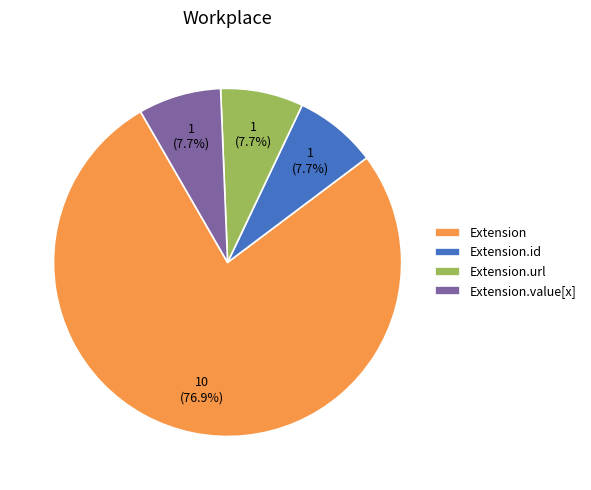

Does Extension account for over 50% of the chart?

Yes